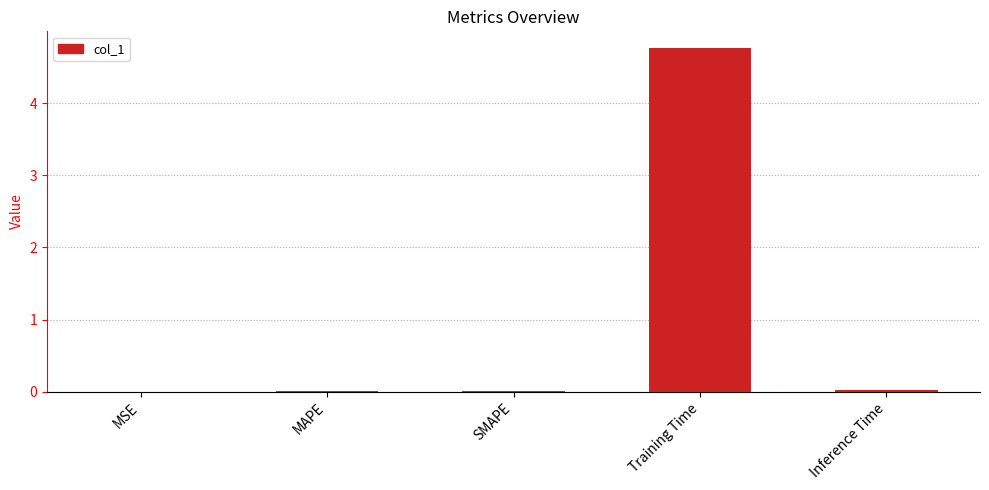

At which category does the chart reach its peak across all series?

Training Time